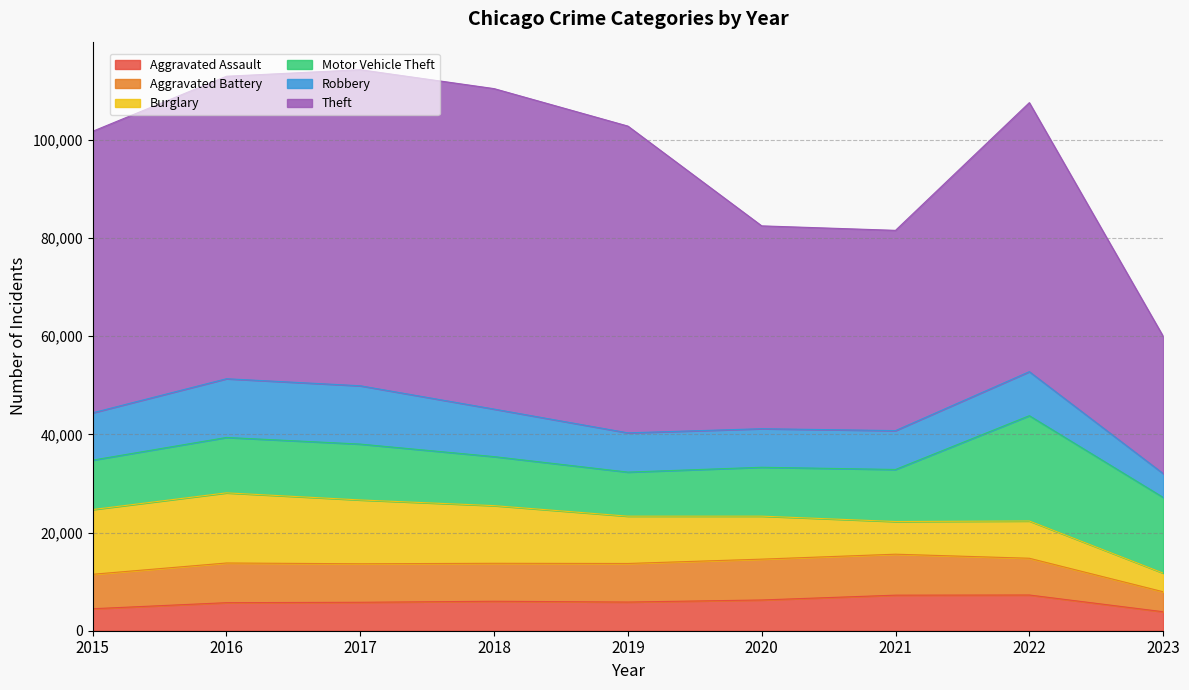

Rank the categories by Aggravated Battery value from lowest to highest.

2023, 2015, 2022, 2018, 2017, 2019, 2016, 2020, 2021